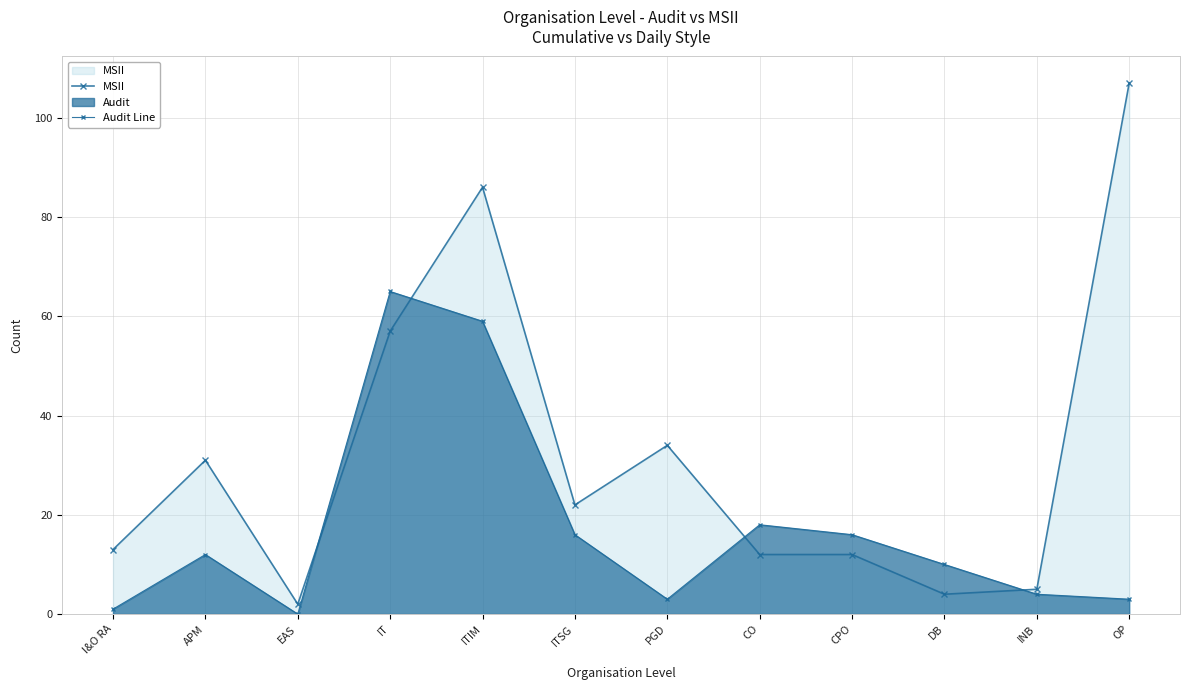

Reading left to right, transcribe all the data shown in this chart.

MSII: 13	31	2	57	86	22	34	12	12	4	5	107
Audit Line: 1	12	0	65	59	16	3	18	16	10	4	3